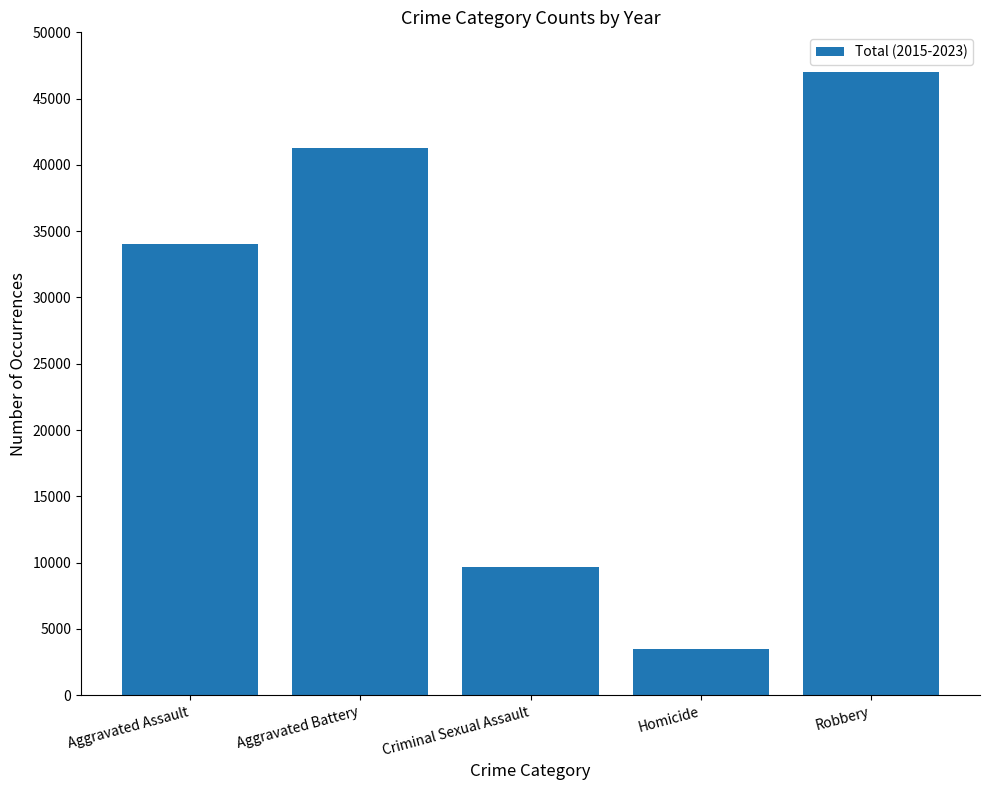

What is the value of the 4th bar from the left?

3445